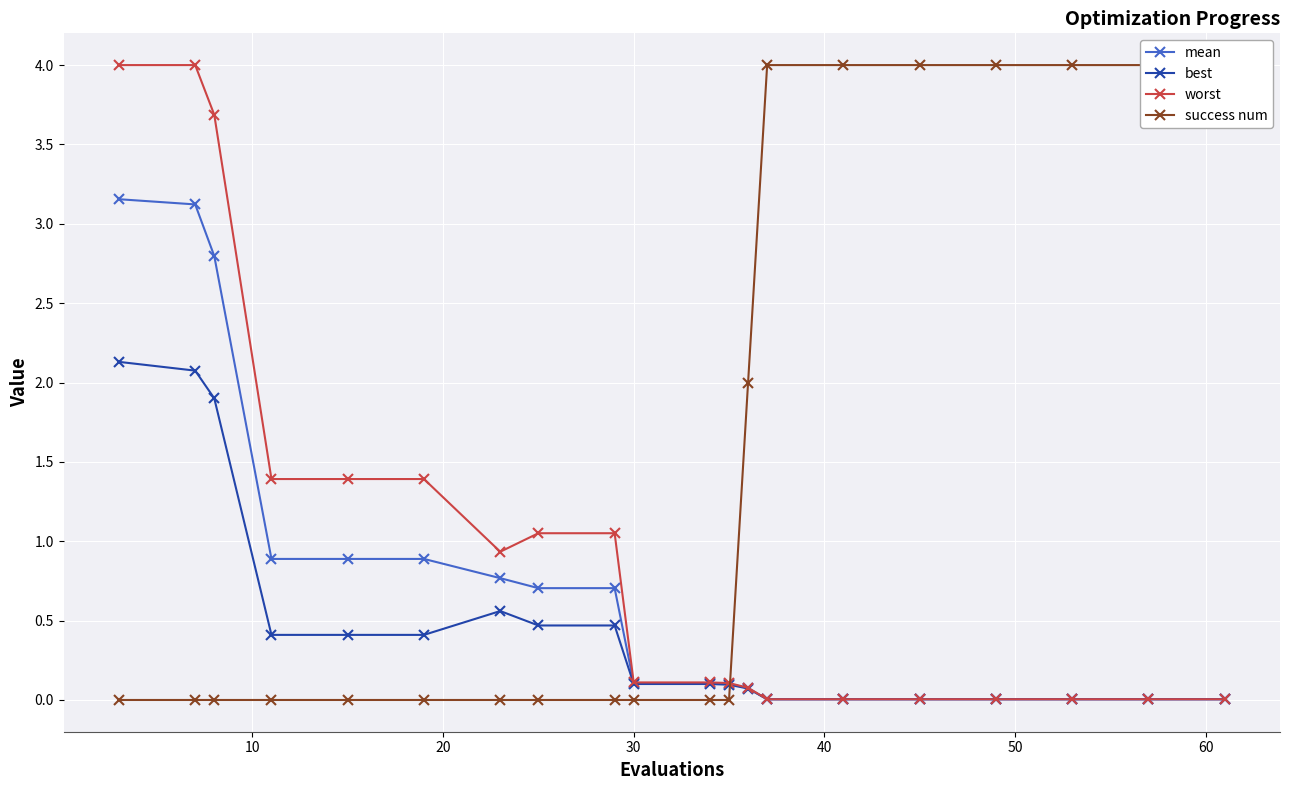

Which series has the widest spread of values?

success num